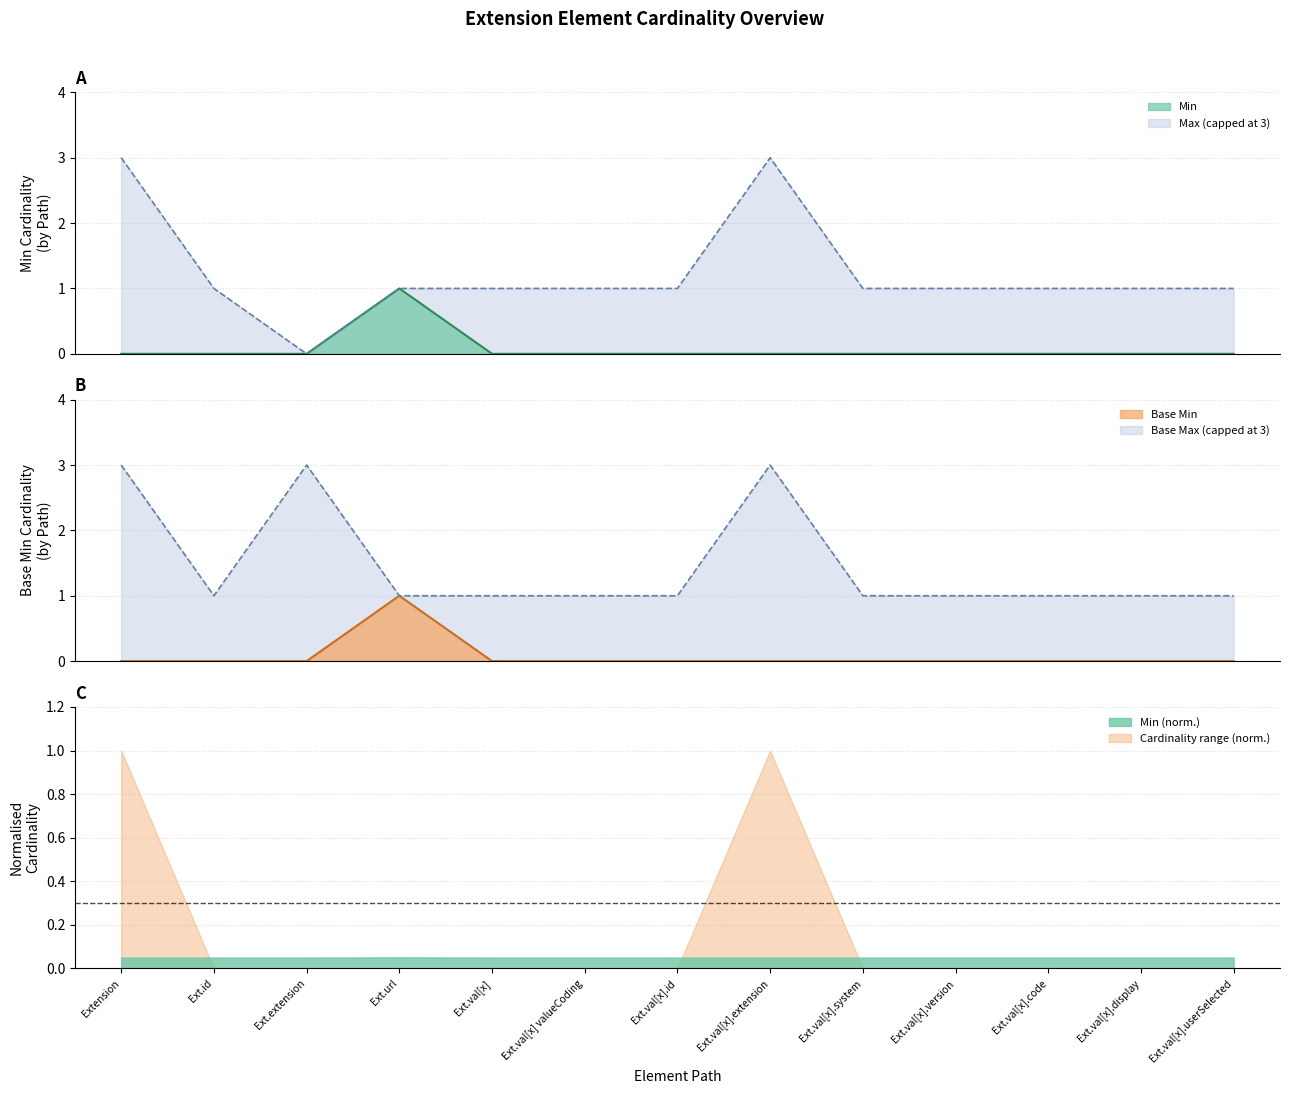

What is the label of the 4th point from the right?

Ext.val[x].version